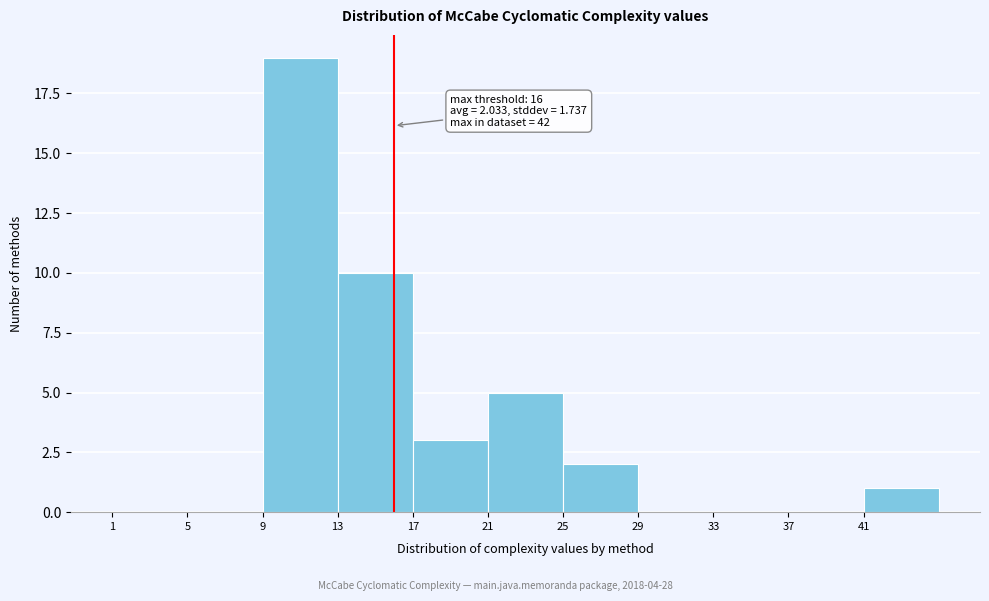

Over which range of the x-axis is the bar tallest?

9 to 13